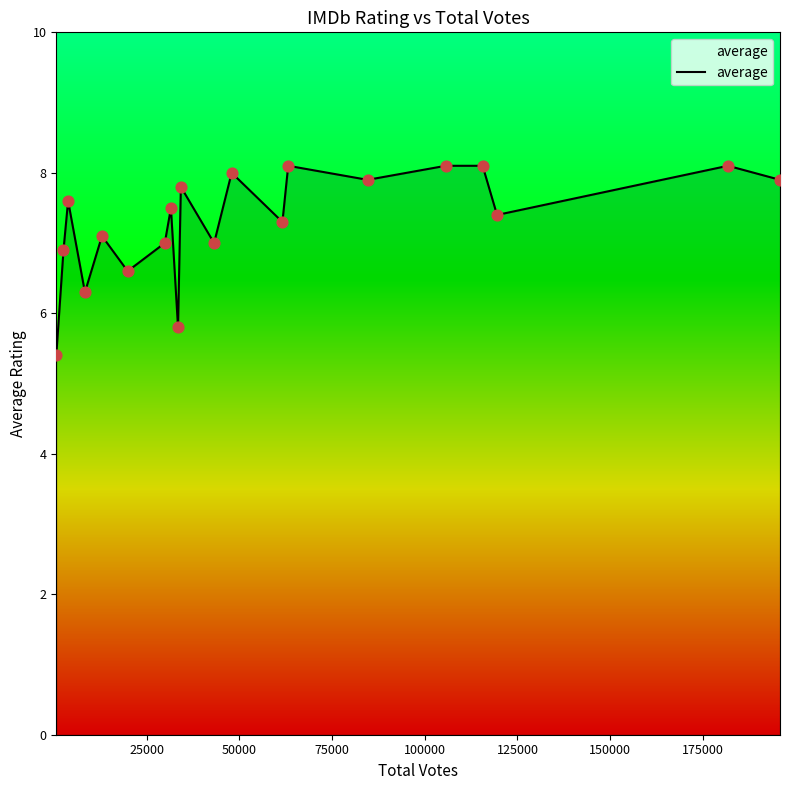

What is the greatest value displayed?

8.1